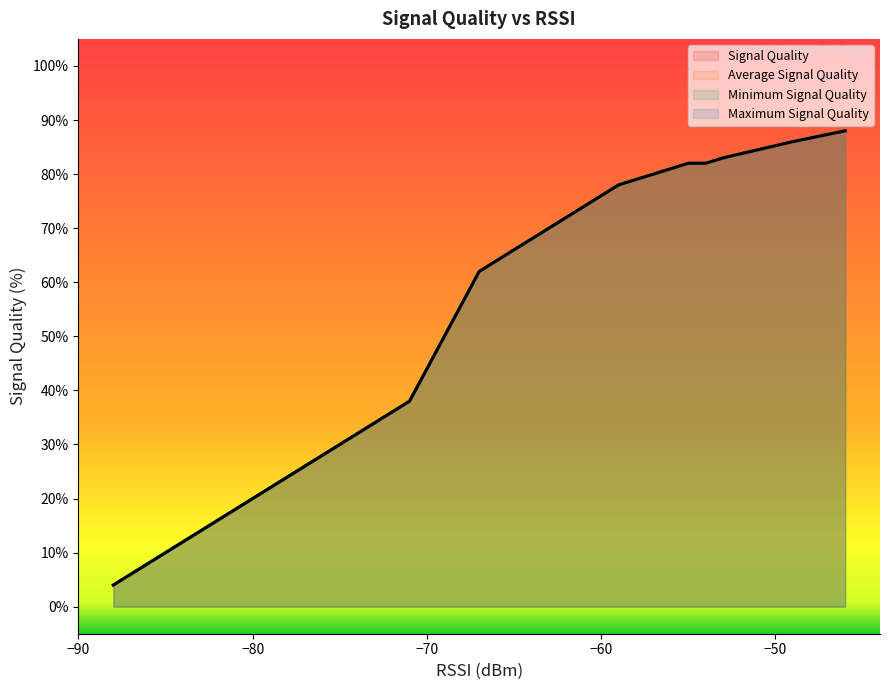

List the series in order of their peak value, lowest first.

Signal Quality, Average Signal Quality, Minimum Signal Quality, Maximum Signal Quality